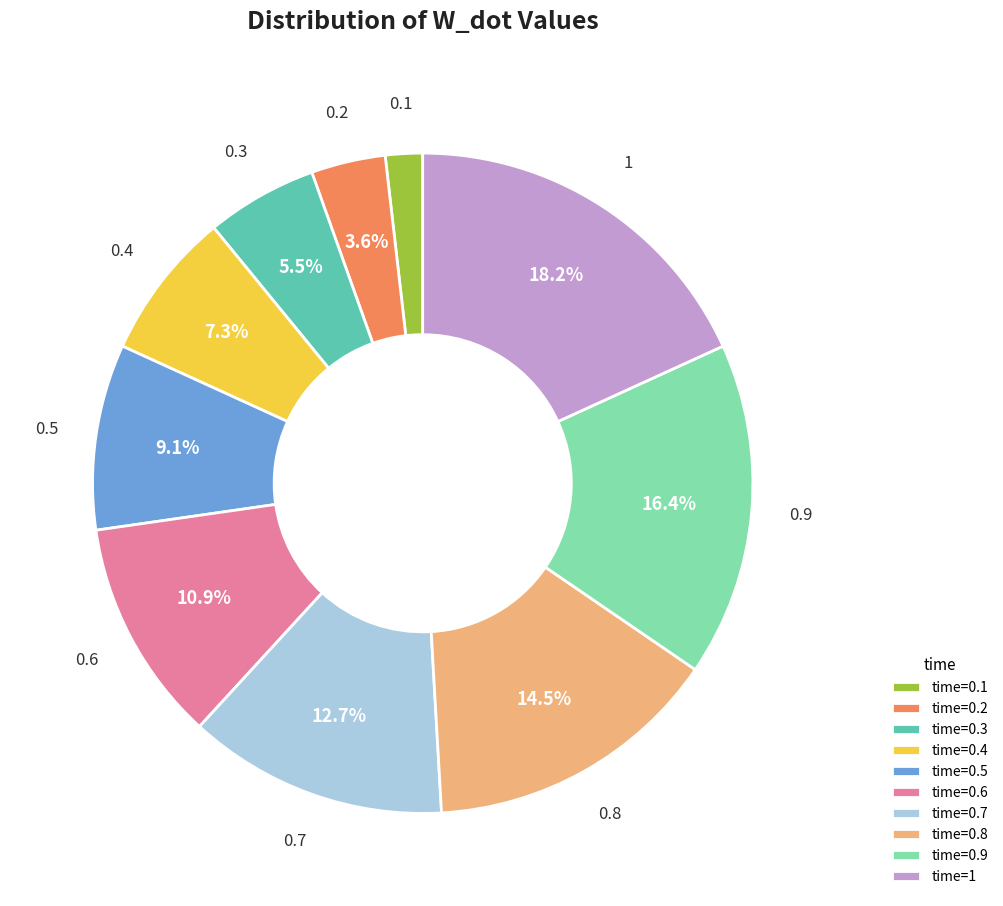

Rank the categories by value from lowest to highest.

0.1, 0.2, 0.3, 0.4, 0.5, 0.6, 0.7, 0.8, 0.9, 1